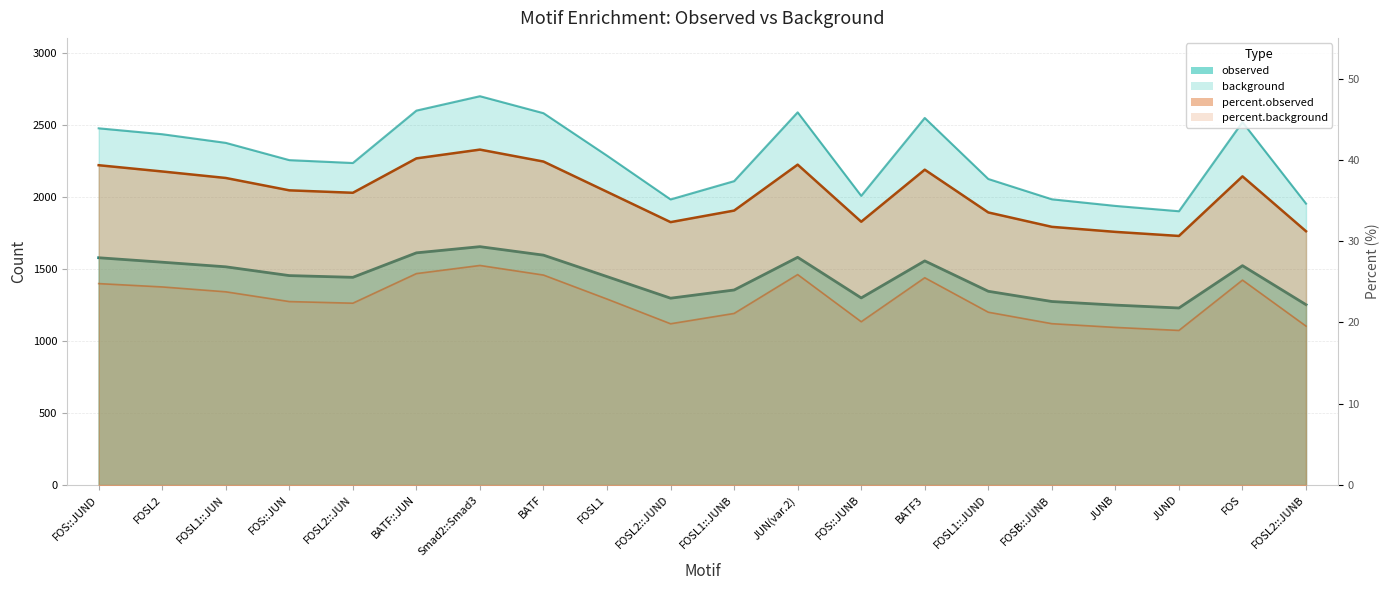

Reading right to left, extract all data points from this chart.

observed: 1253.0	1524.0	1230.0	1250.0	1275.0	1346.0	1557.0	1300.0	1582.0	1355.0	1298.0	1448.0	1597.0	1656.0	1613.0	1443.0	1455.0	1516.0	1548.0	1579.0
background: 1955.0	2521.0	1902.0	1939.0	1985.0	2126.0	2550.0	2009.0	2589.0	2111.0	1984.0	2288.0	2583.0	2701.0	2601.0	2237.0	2257.0	2377.0	2437.0	2478.0
percent.observed: 31.2	38.0	30.6	31.1	31.8	33.5	38.8	32.4	39.4	33.8	32.3	36.1	39.8	41.3	40.2	36.0	36.2	37.8	38.6	39.3
percent.background: 19.6	25.2	19.0	19.4	19.9	21.3	25.5	20.1	25.9	21.1	19.8	22.9	25.8	27.0	26.0	22.4	22.6	23.8	24.4	24.8